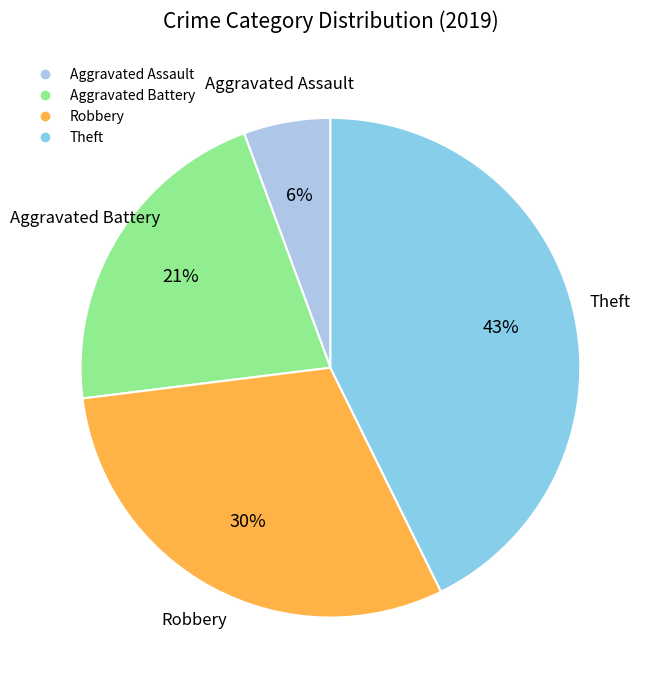

Combined, do Aggravated Assault and Aggravated Battery account for over 50%?

No